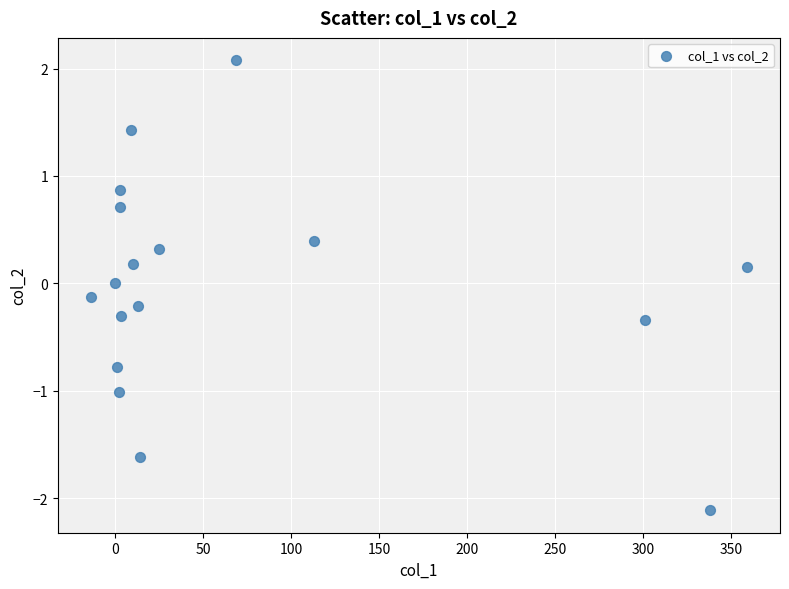

What is the range of X values (max minus min)?

372.9